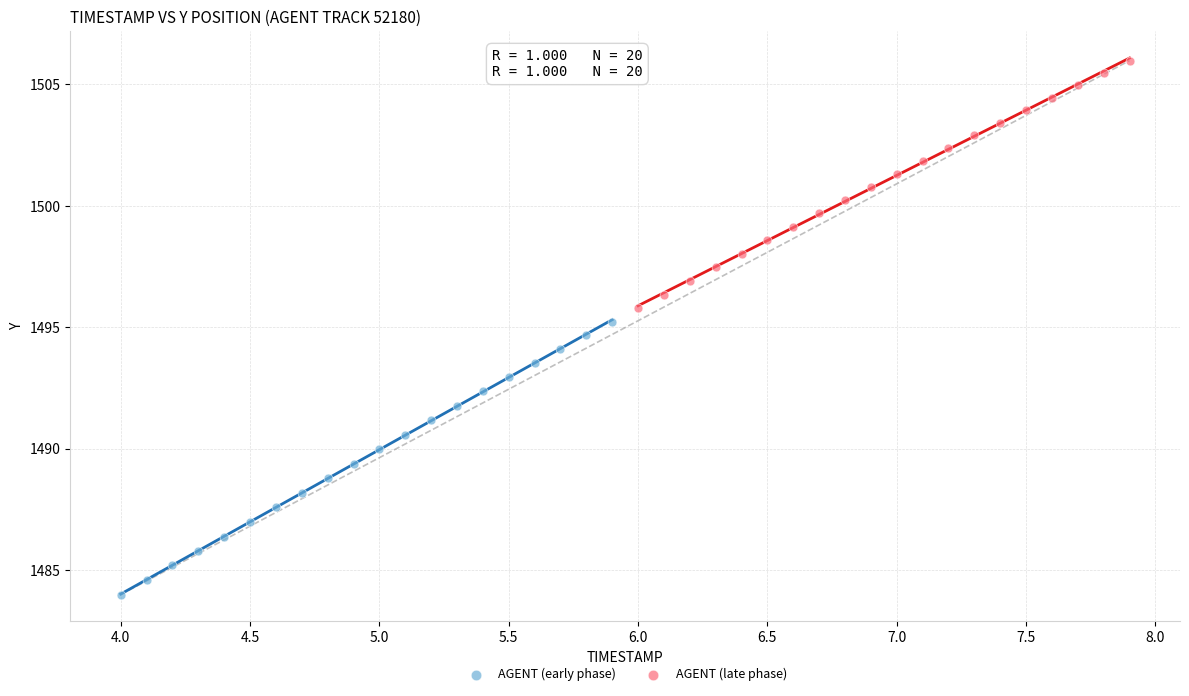

Which series contains the highest Y value?

AGENT (late phase)